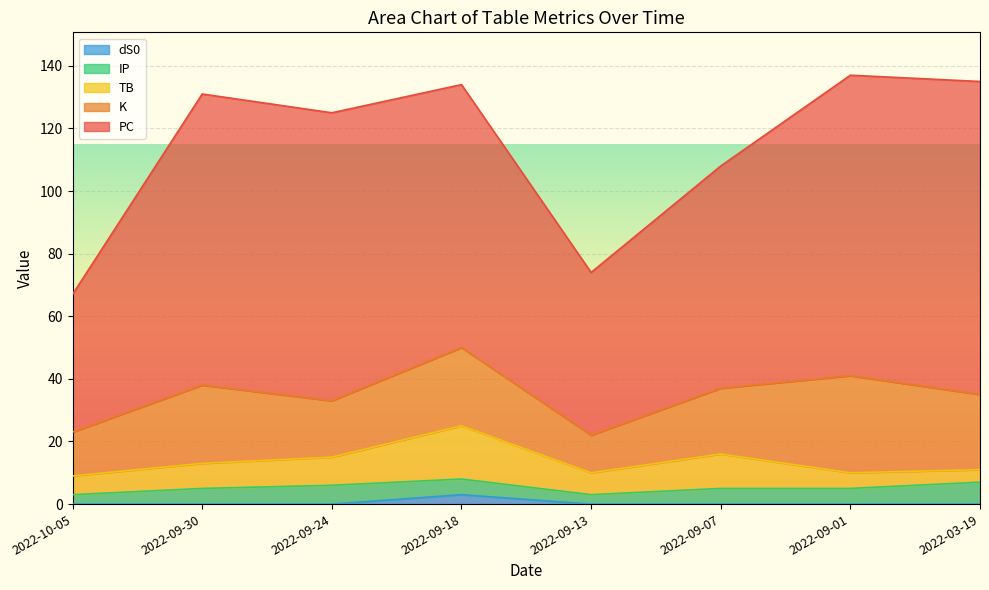

How many values in the IP series are below 5?

2